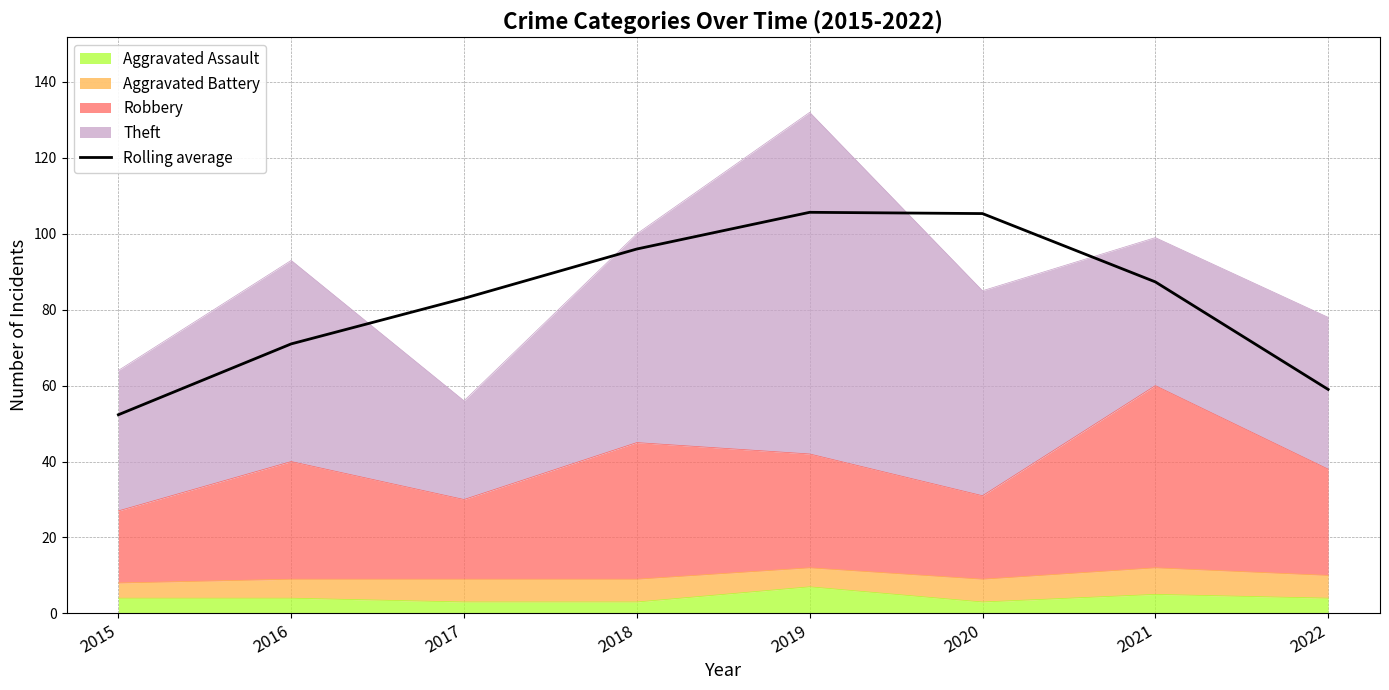

What is the value of the 7th point from the left?

87.3